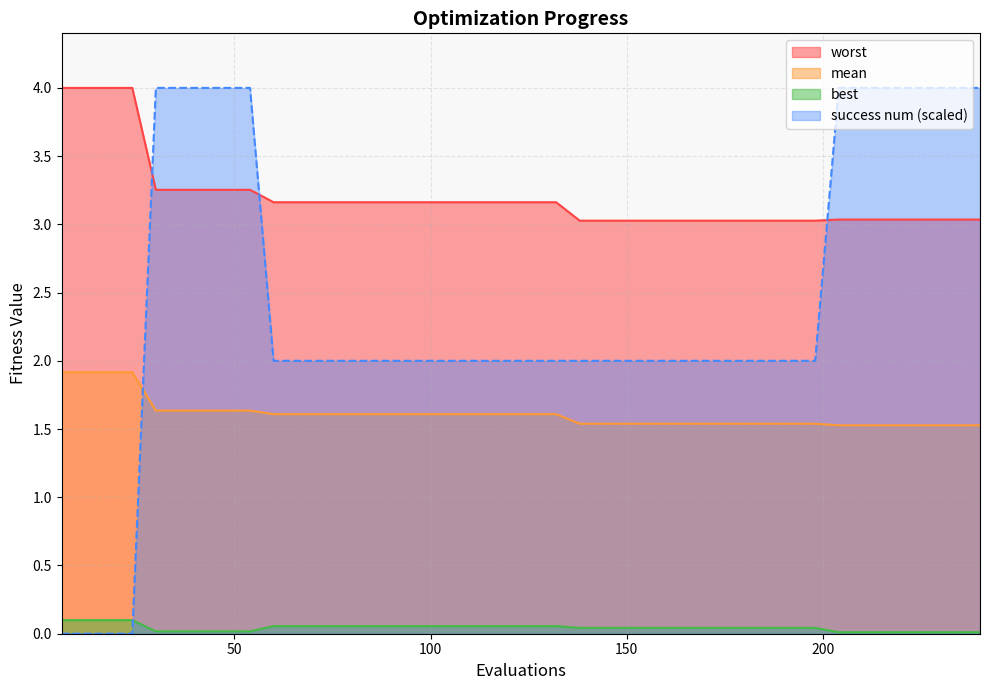

At 222, list the series in order from smallest to largest.

best, mean, worst, success num